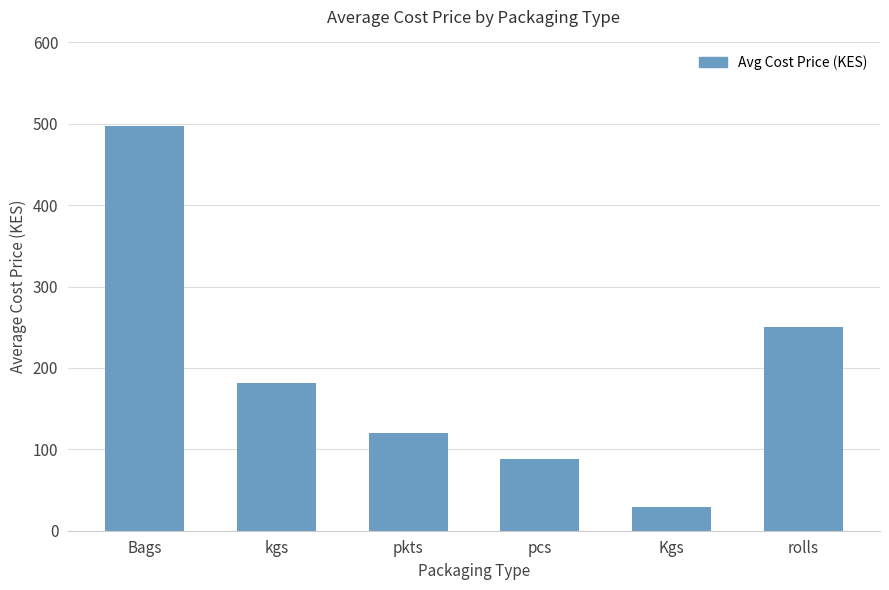

Is it true that the value at kgs is 181?

True